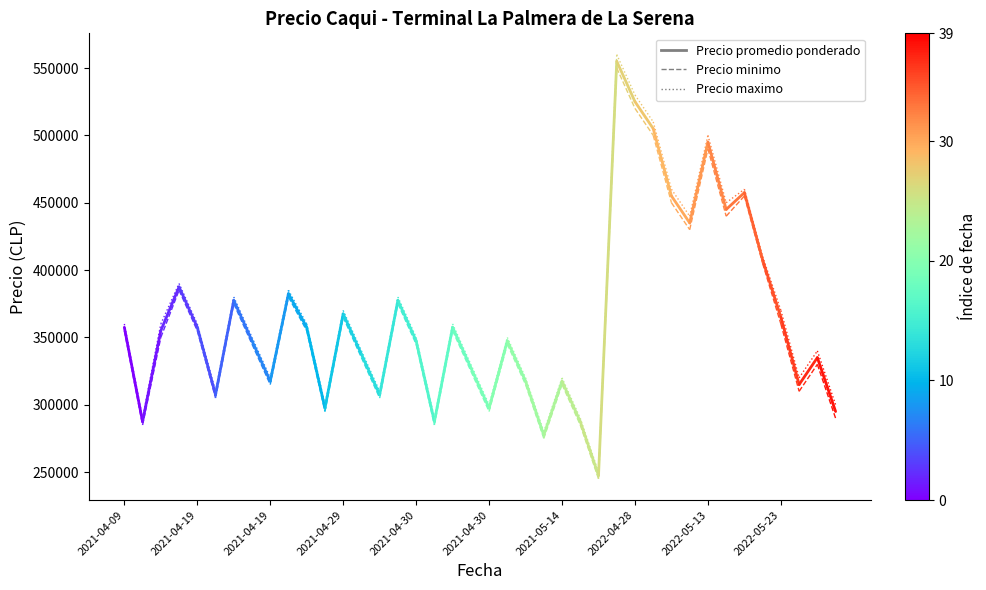

What is the approximate value of Precio promedio ponderado at 2021-04-09?

357500